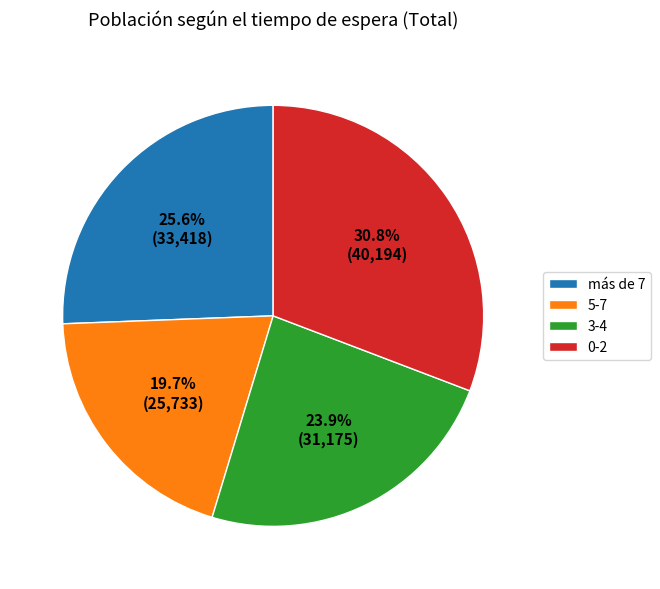

Which slice is the smallest?

5-7